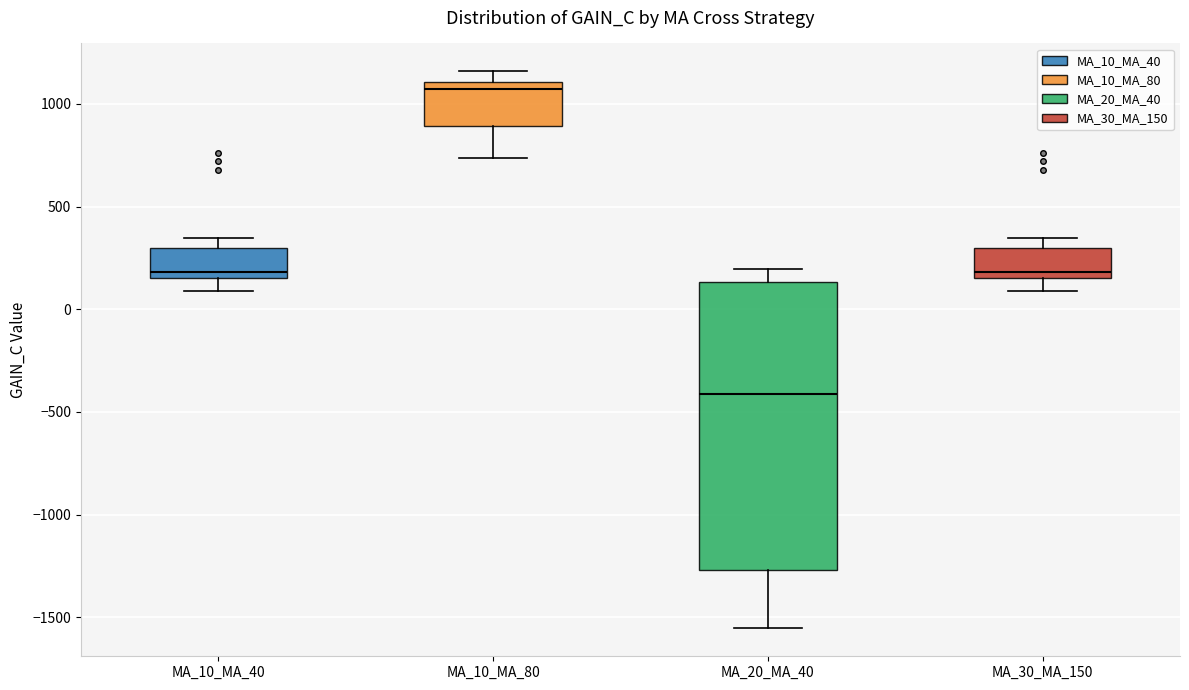

Comparing the boxes themselves (not the whiskers), which one is the tallest?

MA_20_MA_40